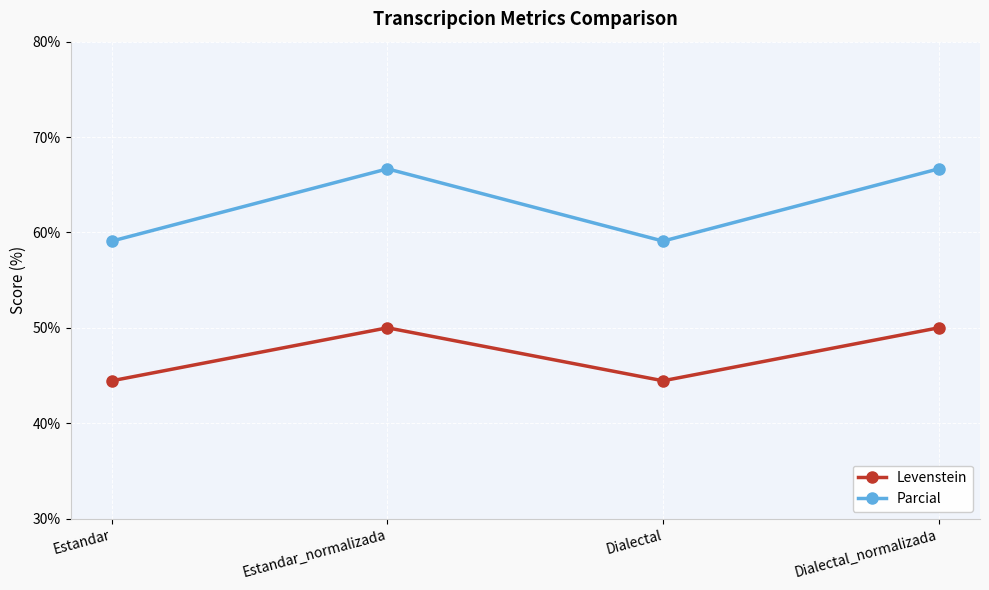

True or false: Parcial and Levenstein intersect in this chart.

False